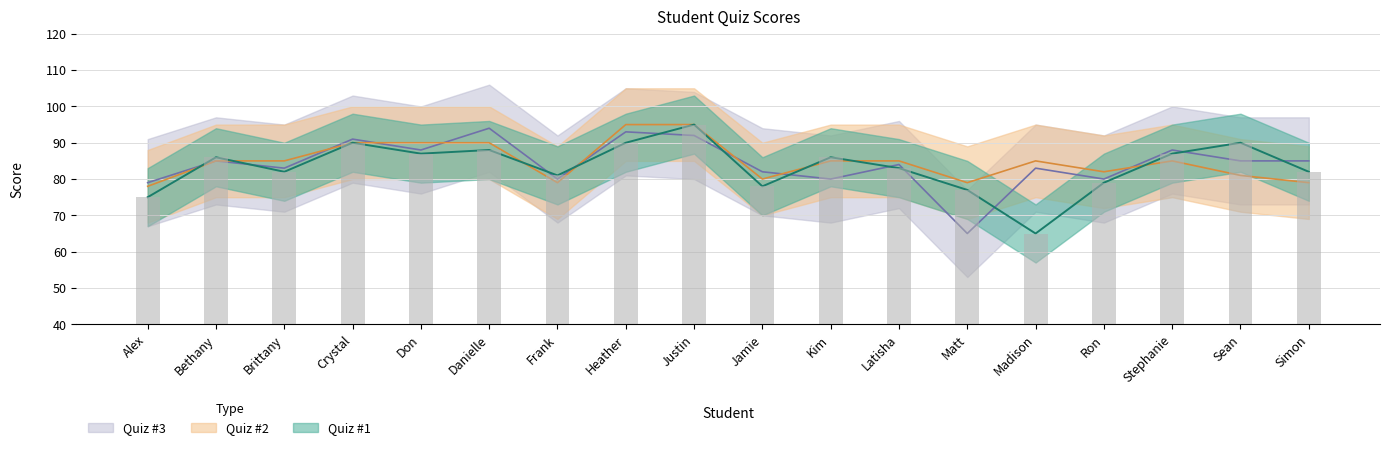

What is the label of the 3rd bar from the right?

Stephanie